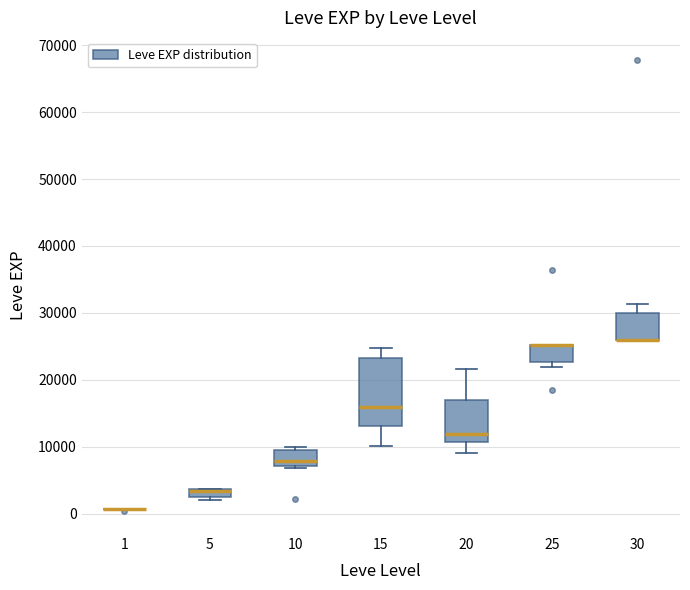

Where does the upper whisker of the box at x = 30 end on the y-axis? The values are not printed on the chart, so give them approximately, as read against the axis.

31000